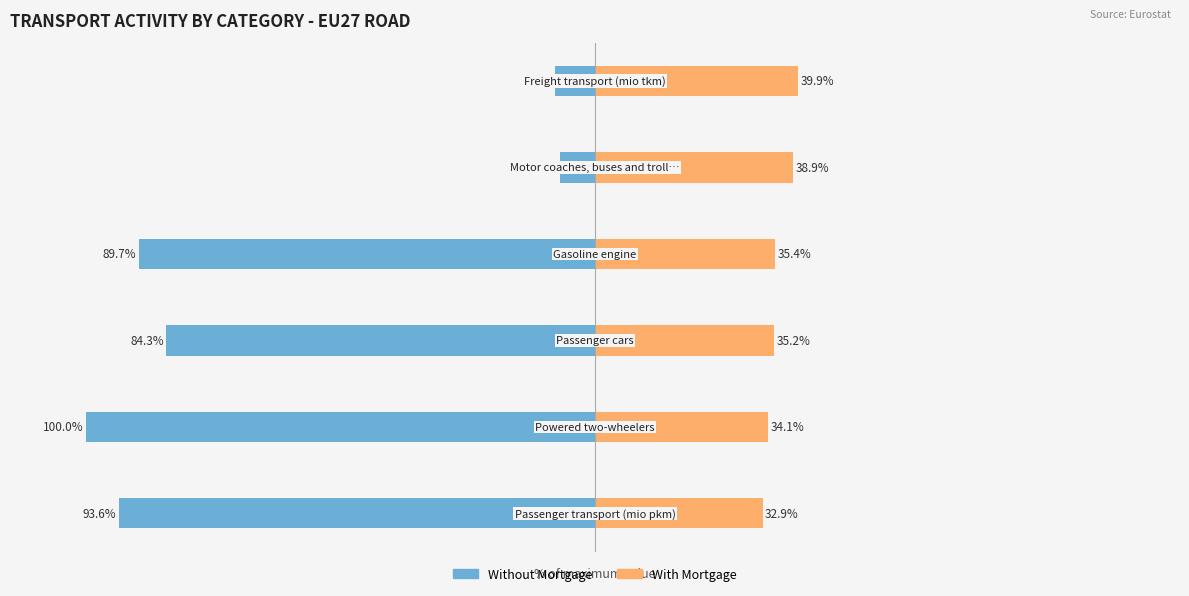

How many data points in Without Mortgage are above -84?

2